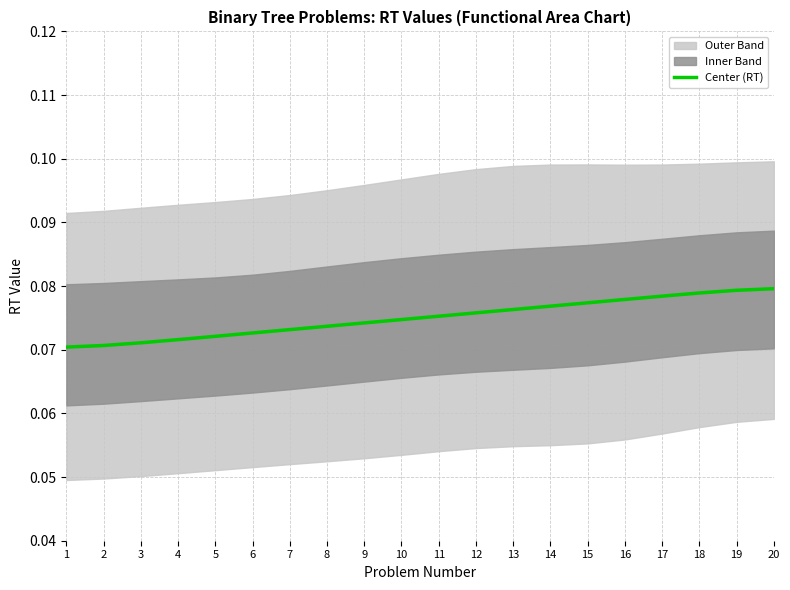

Reading right to left, what are all the values shown in this chart?

0.1	0.1	0.1	0.1	0.1	0.1	0.1	0.1	0.1	0.1	0.1	0.1	0.1	0.1	0.1	0.1	0.1	0.1	0.1	0.1